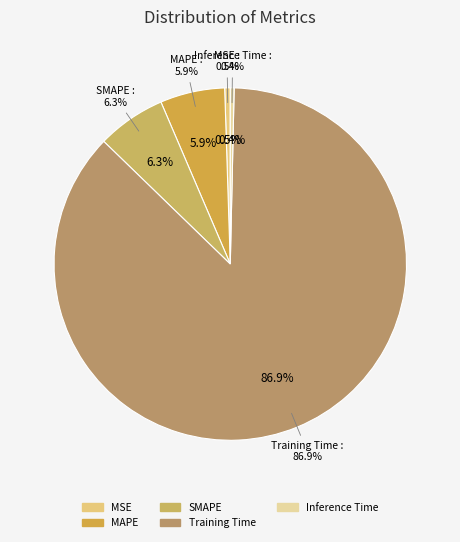

Which category has the biggest portion of the pie?

Training Time